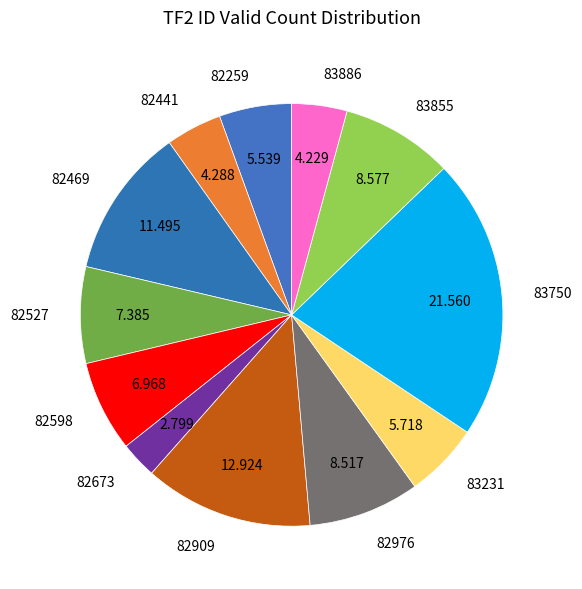

Which category has the smallest portion of the pie?

82673